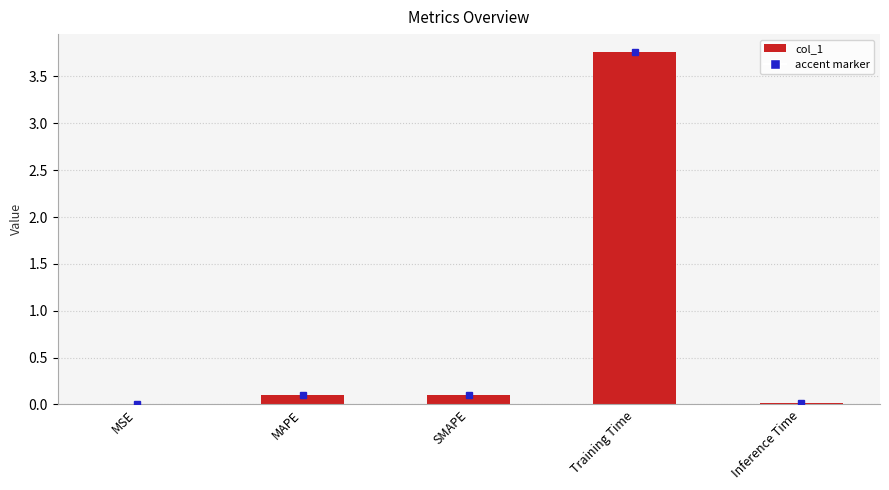

Is it true that the value at Inference Time is 0.0?

True